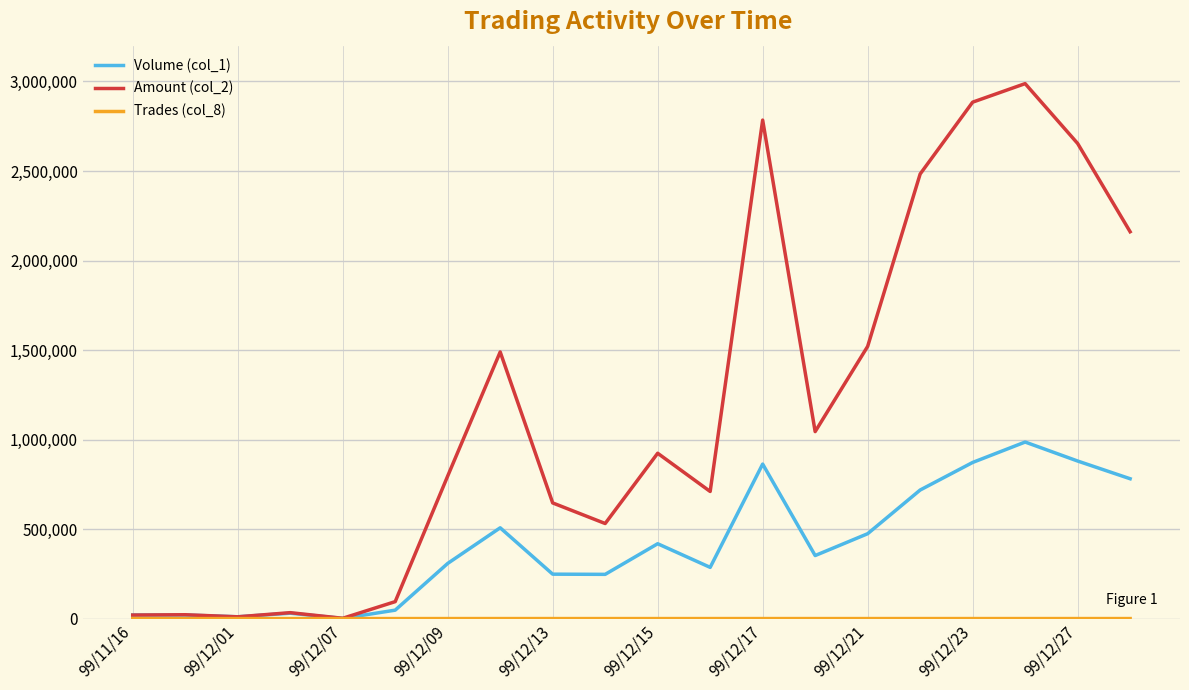

How many distinct data groups are displayed?

3